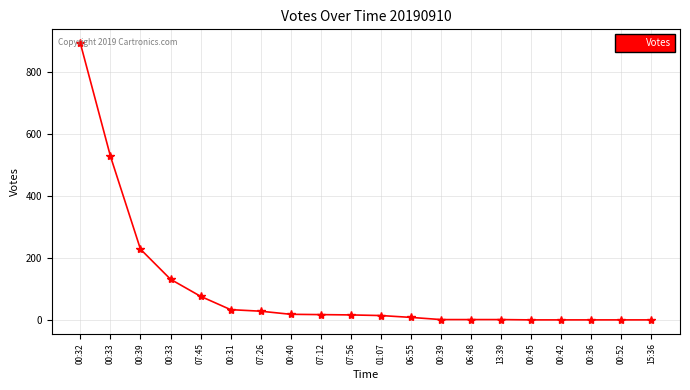

At which label is the value closest to 446?

00:33